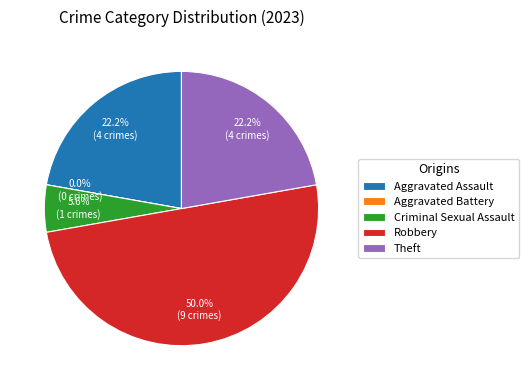

Does Robbery represent more than half of the total?

No